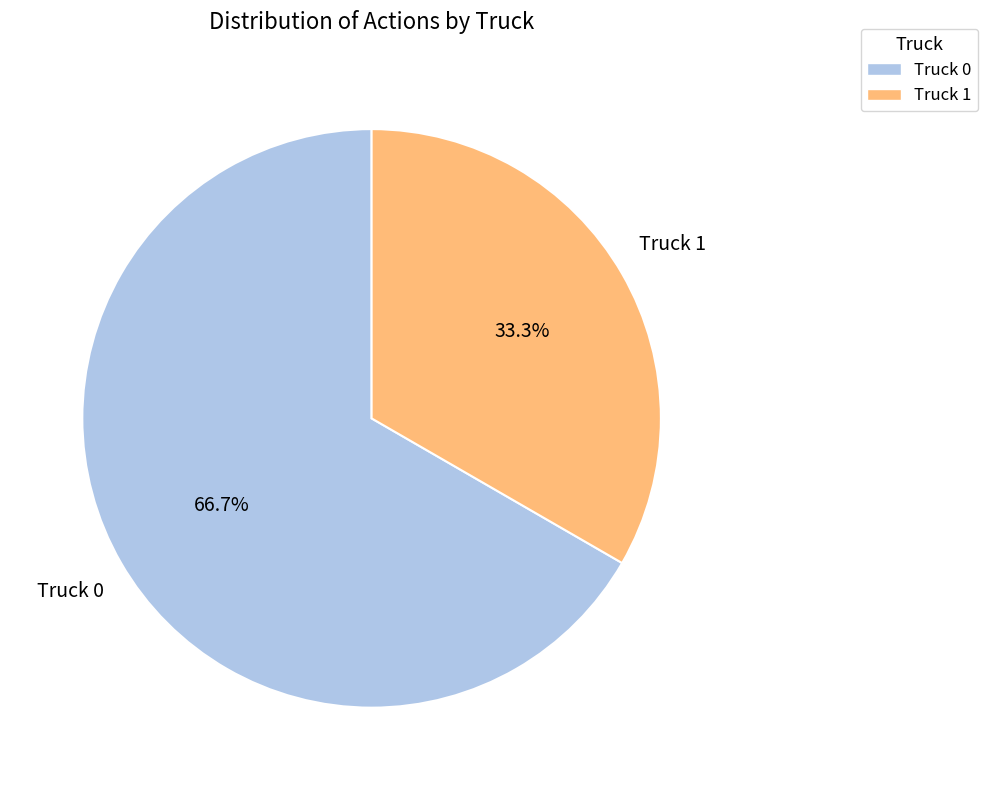

Is it true that Truck 0 is 78% of the pie?

False